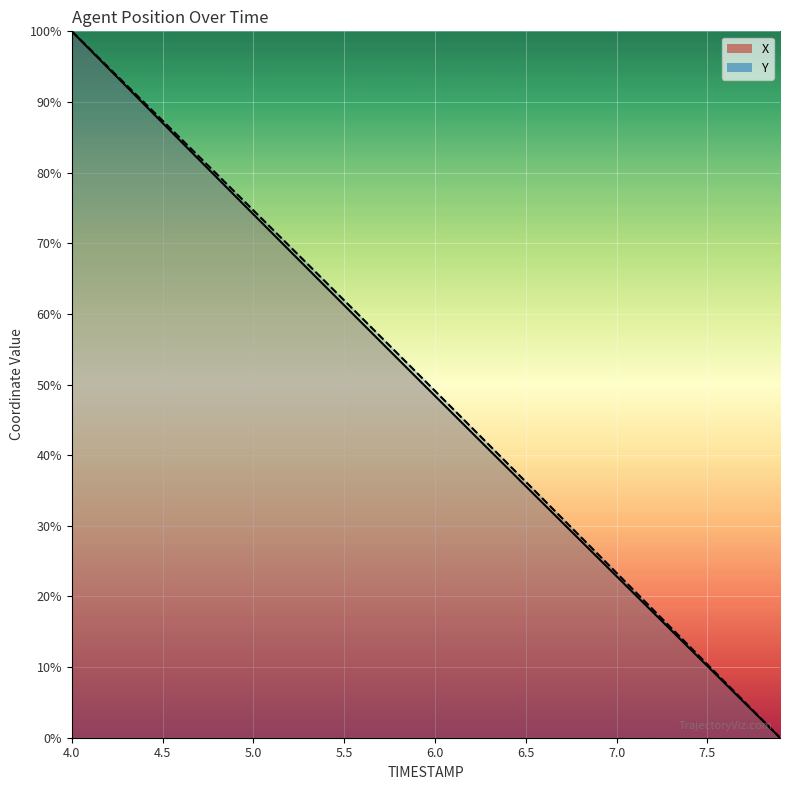

What is the sum of the X (line) values at 16 and 19?

109.6